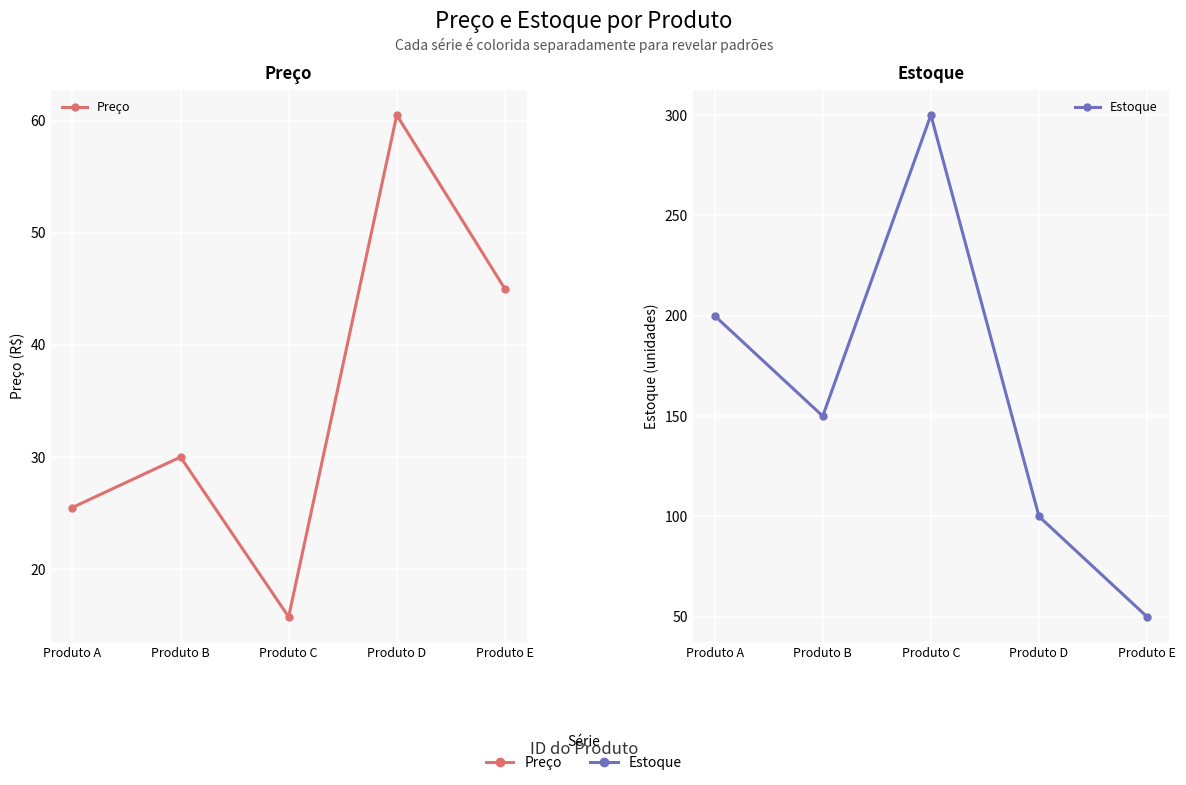

List the series in order of their overall mean, lowest first.

Preço, Estoque